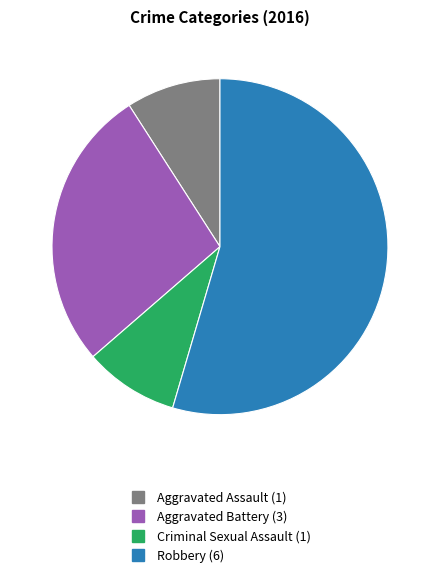

Do Aggravated Battery and Robbery together represent more than half of the pie?

Yes